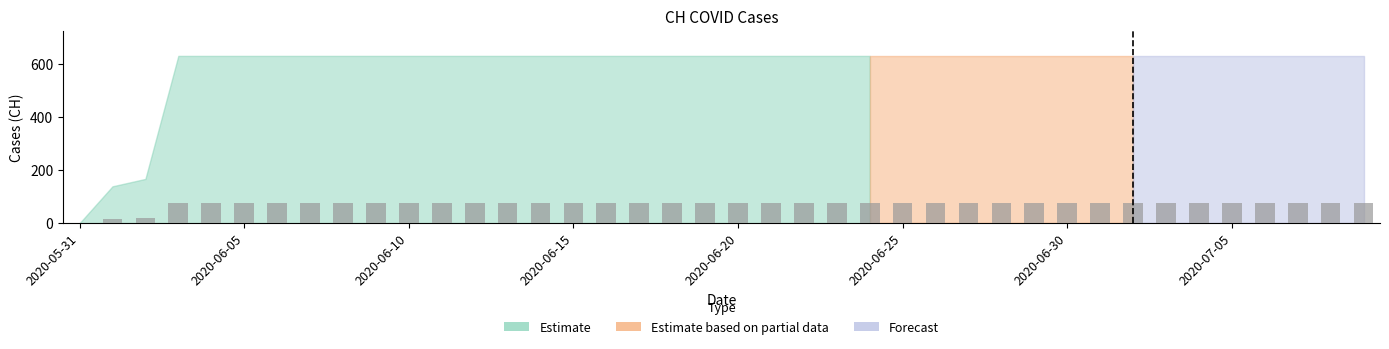

What is the maximum value shown in the chart?

75.7